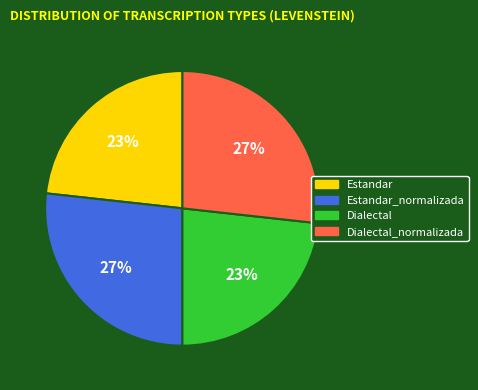

To the nearest percent, what percentage of the pie is Dialectal_normalizada?

27%